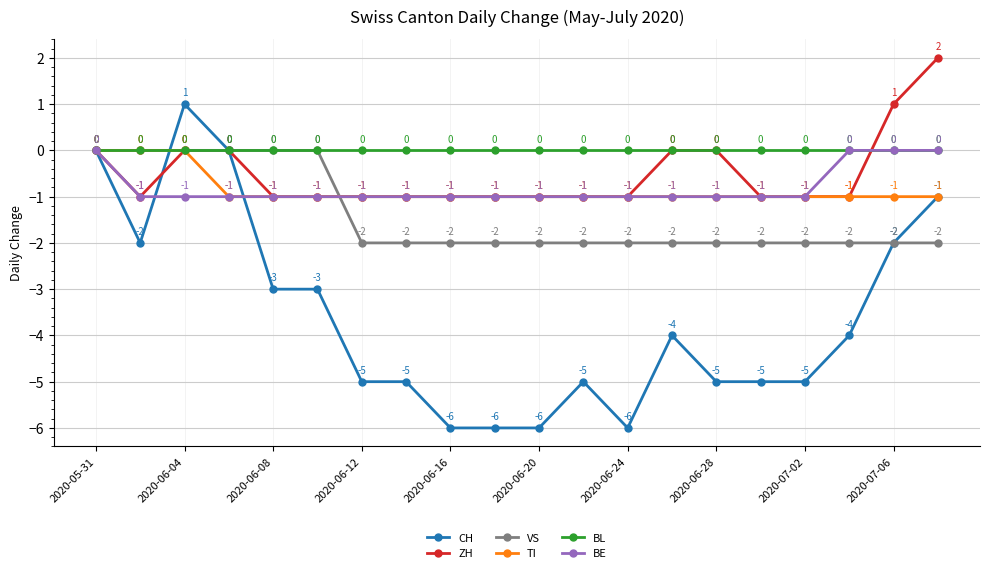

What is the value of the TI point at the 9th from the left?

-1